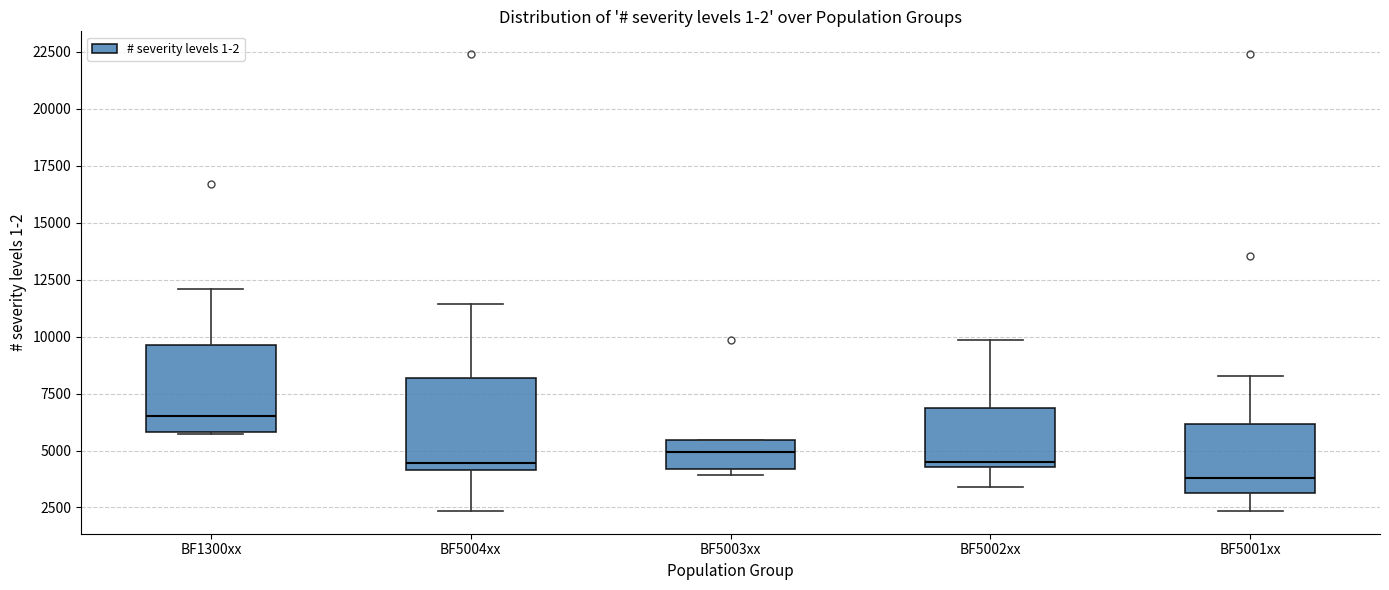

Reading left to right, transcribe this box plot: for each box, give where its median line is, the range the box spans, and where its two whiskers end, as read against the y-axis. The values are not printed on the chart, so give them approximately, as read against the axis.

BF1300xx: median 6500, box 6000 to 9500, whiskers 5500 to 12000
BF5004xx: median 4500, box 4000 to 8000, whiskers 2500 to 11500
BF5003xx: median 5000, box 4000 to 5500, whiskers 4000 (just below the box's lower edge) to 5500
BF5002xx: median 4500 (just above the box's lower edge), box 4500 to 7000, whiskers 3500 to 10000
BF5001xx: median 4000, box 3000 to 6000, whiskers 2500 to 8500